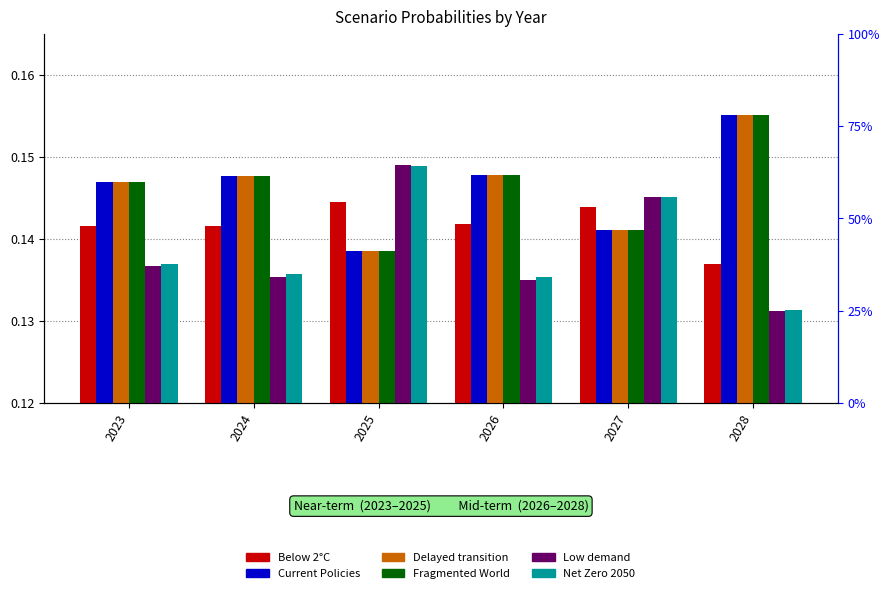

Is it true that Current Policies equals 0.2 at 2028?

True